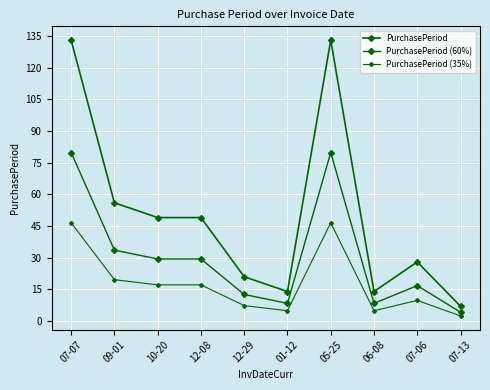

Is the value of PurchasePeriod at 06-08 greater than the value of PurchasePeriod (60%) at 12-29?

Yes